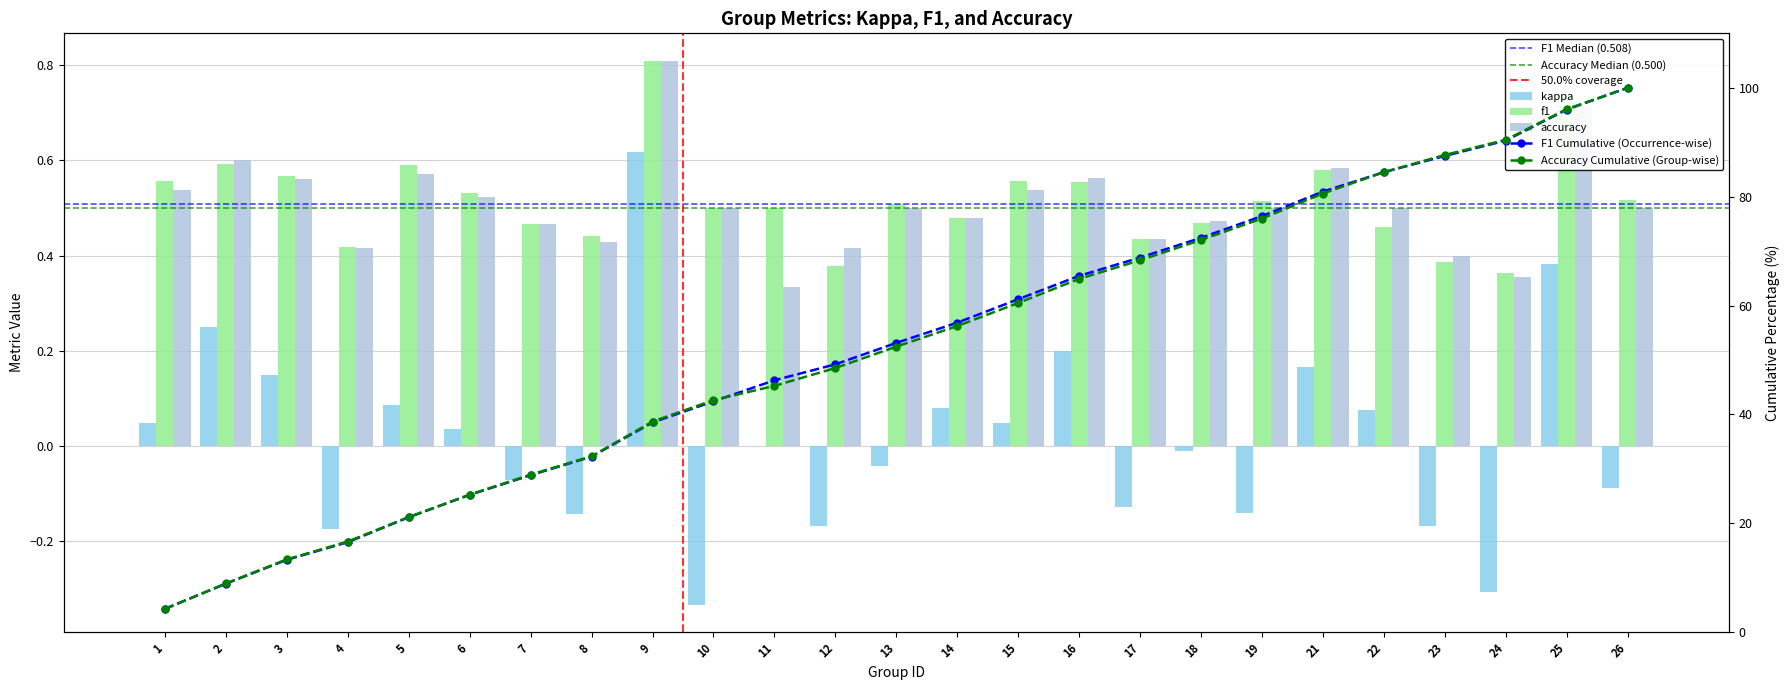

At which label is kappa closest to 0?

11